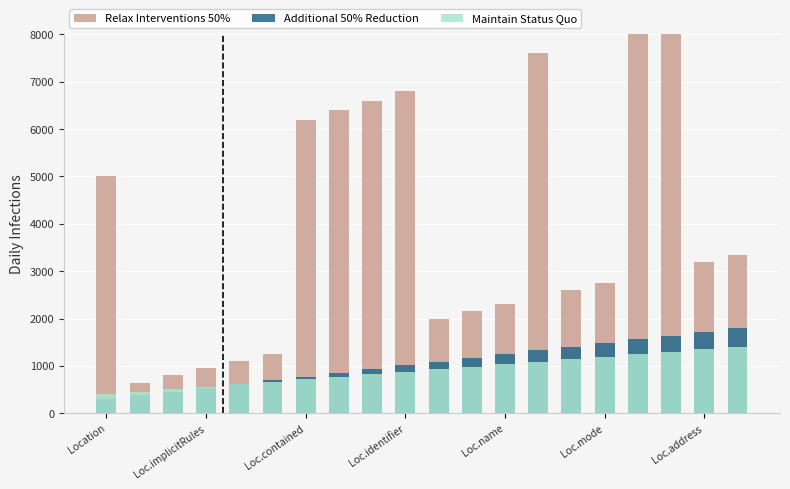

Which series has the widest spread of values?

Relax Interventions 50%